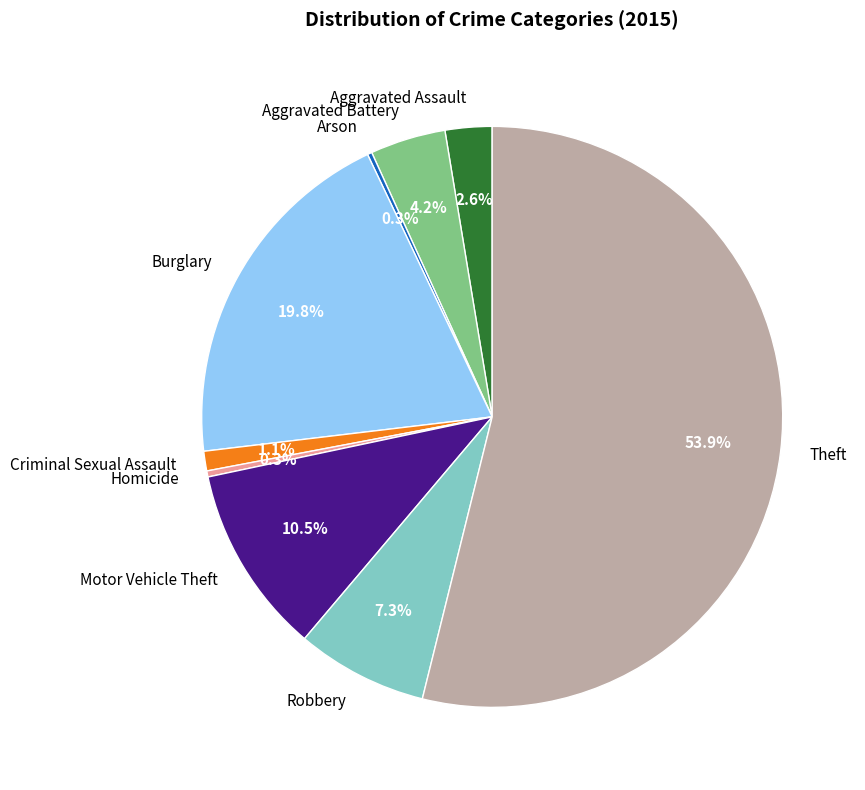

Is Theft the majority of the pie?

Yes